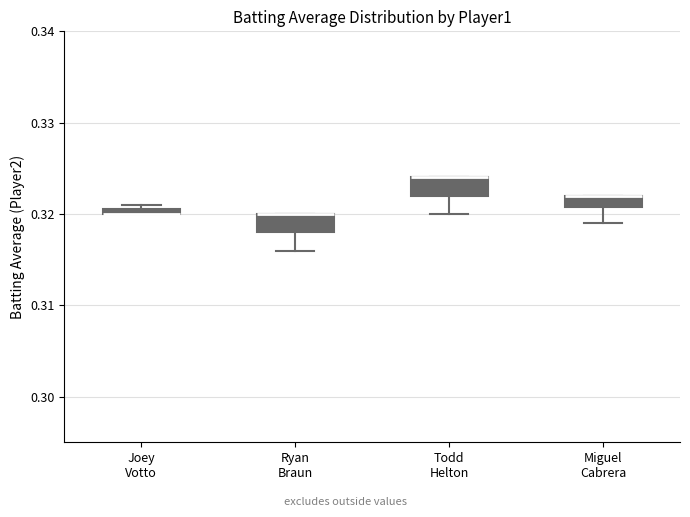

Where is the upper edge of the box for Ryan Braun on the y-axis? The values are not printed on the chart, so give them approximately, as read against the axis.

0.320